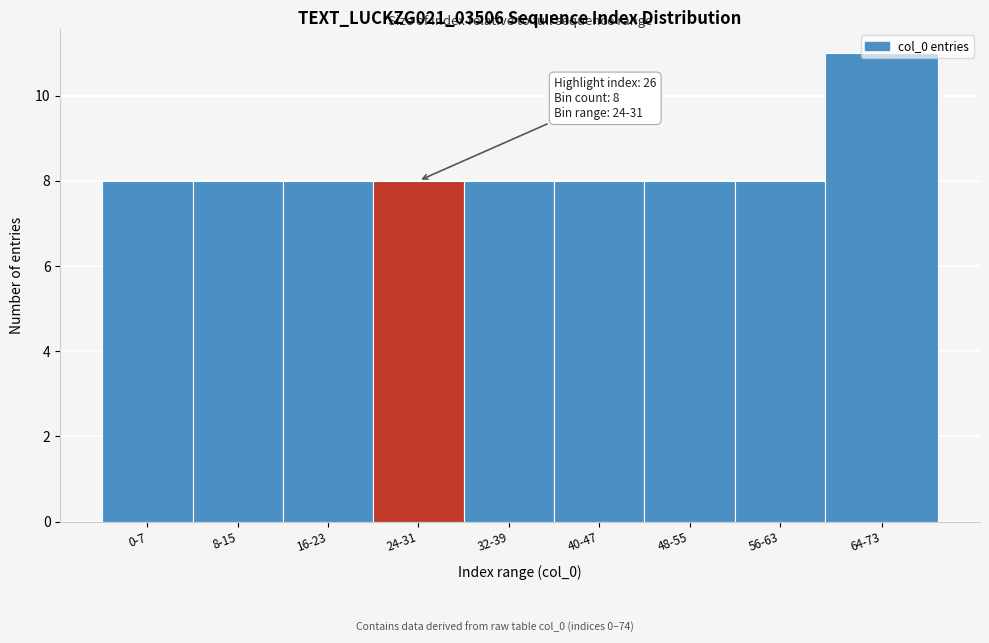

Approximately how many times larger is the value at 56-63 compared to 8-15?

1.0